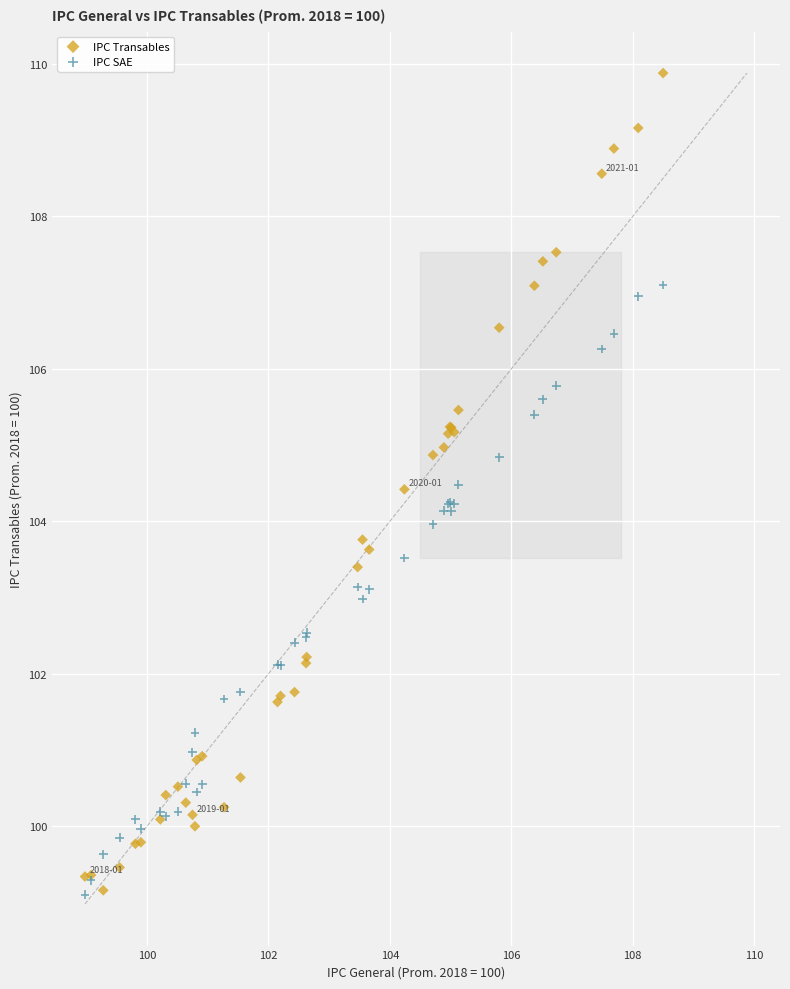

Which series contains the highest Y value?

IPC Transables